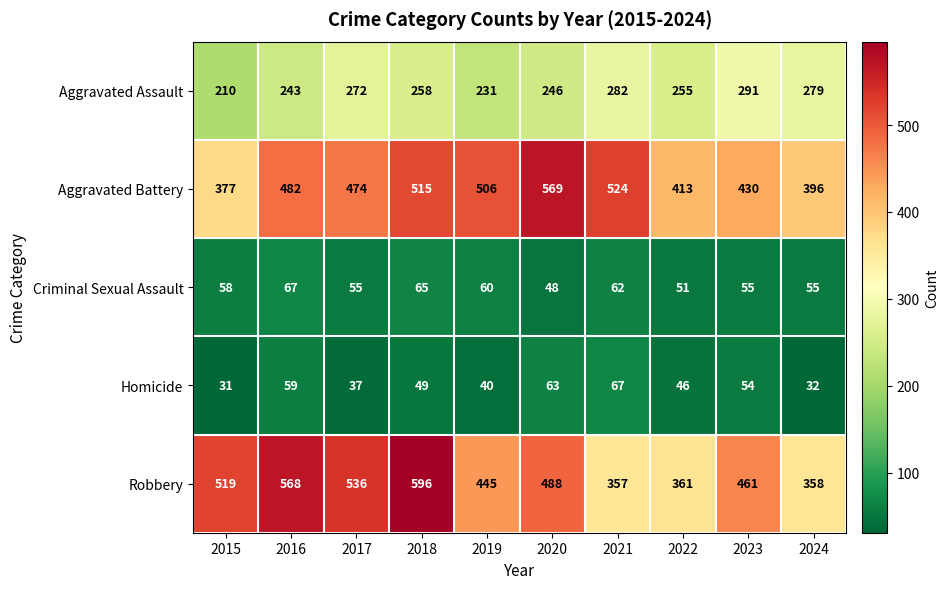

Which series has the largest total across all categories?

Robbery